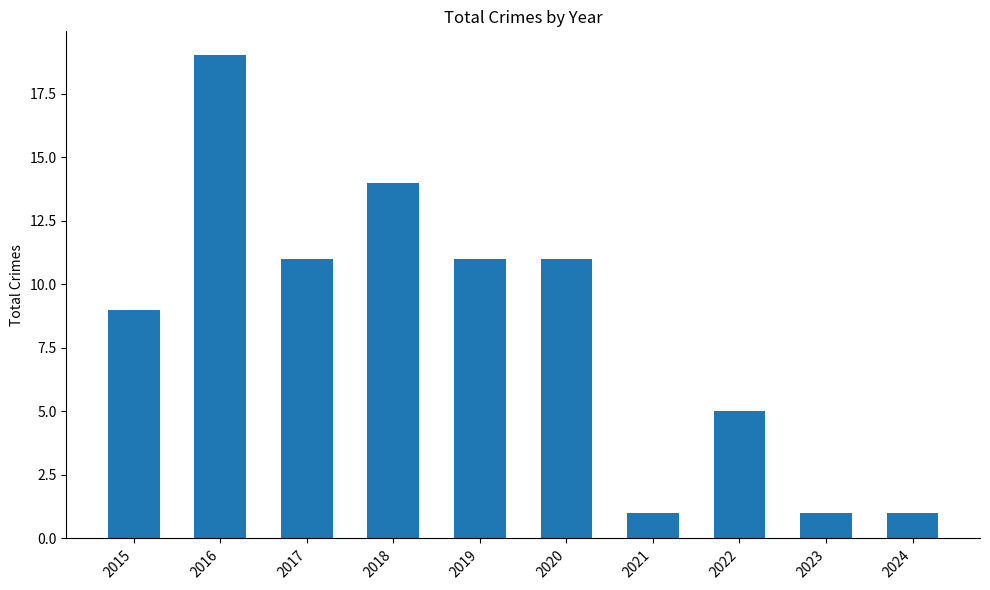

The chart shows a value of 19 at 2016. True or false?

True